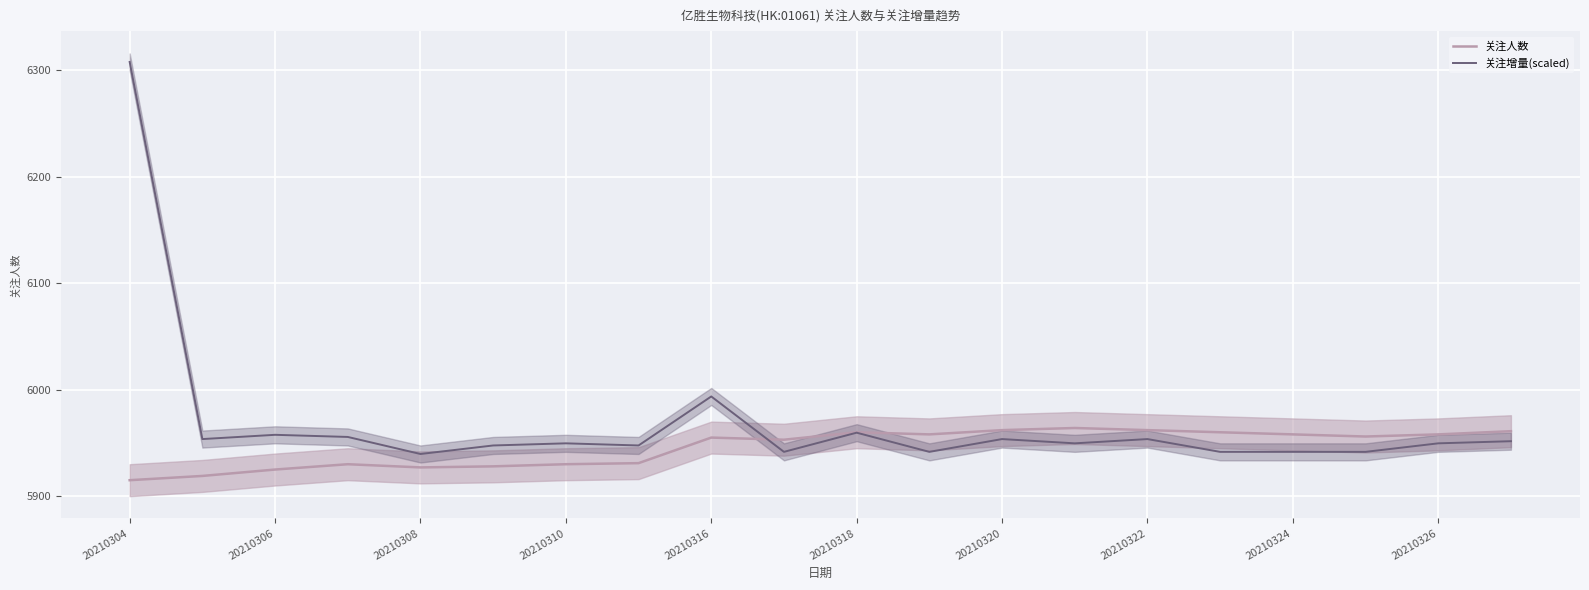

The value of 关注人数 at 20210318 is 9418.2. True or false?

False